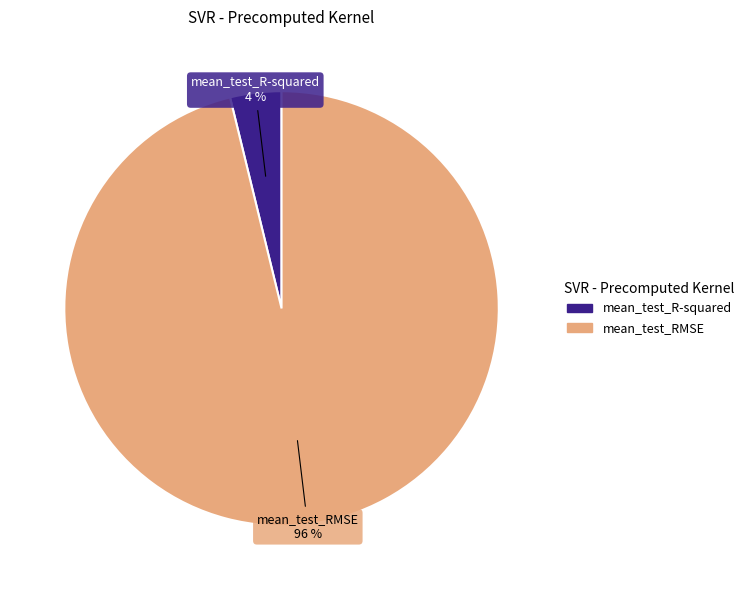

How many slices are in this pie chart?

2